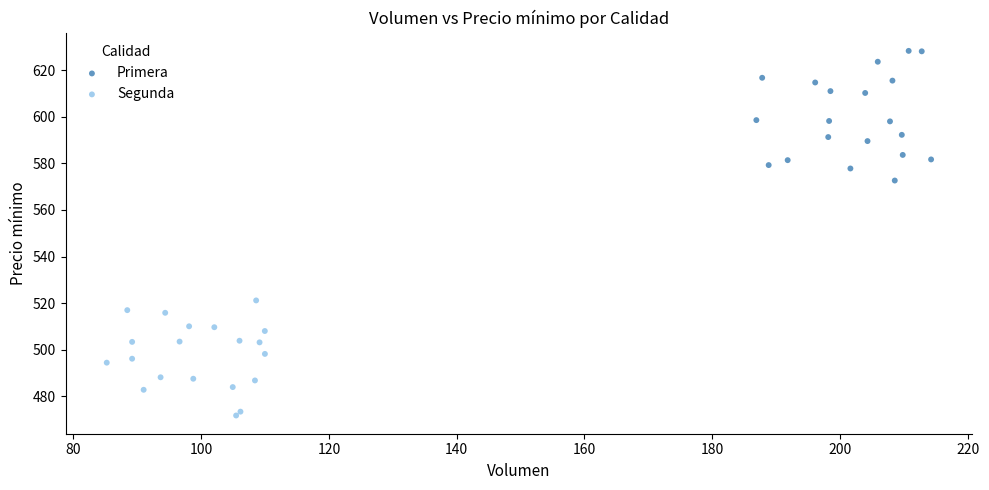

Which series contains the highest Y value?

Primera